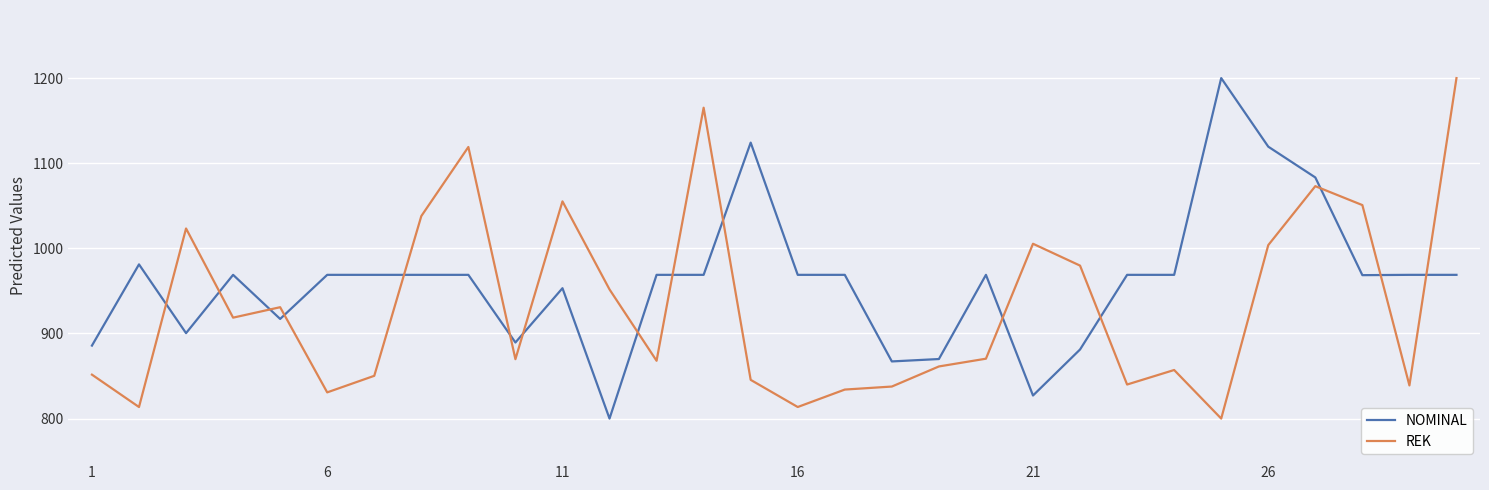

What is the sum of all REK values?

27996.8